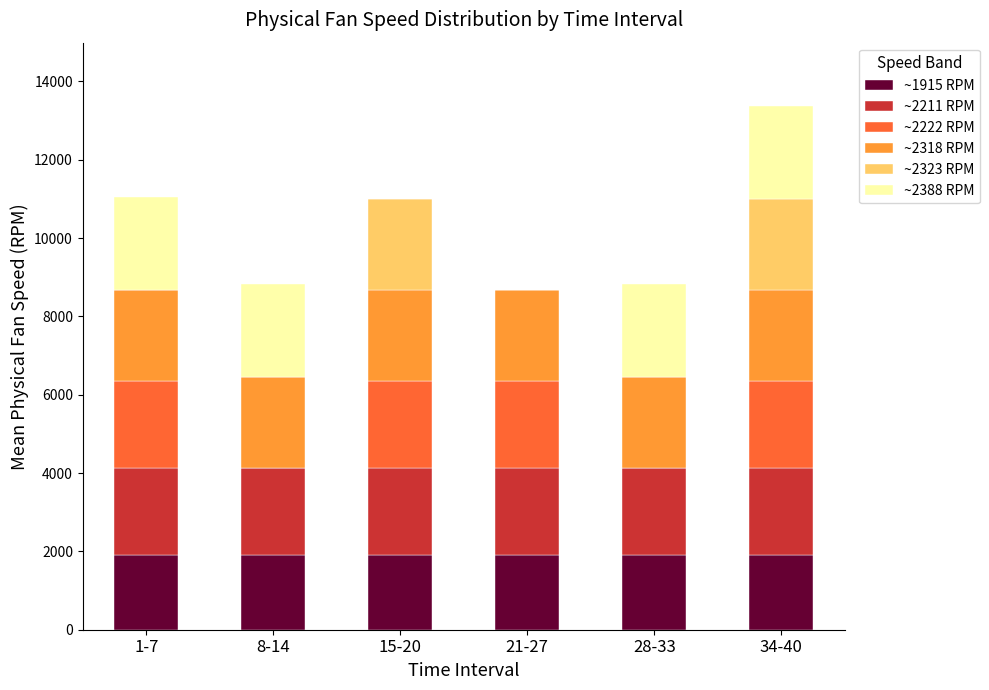

The value of ~1915 RPM at 15-20 is 1915.3. True or false?

True